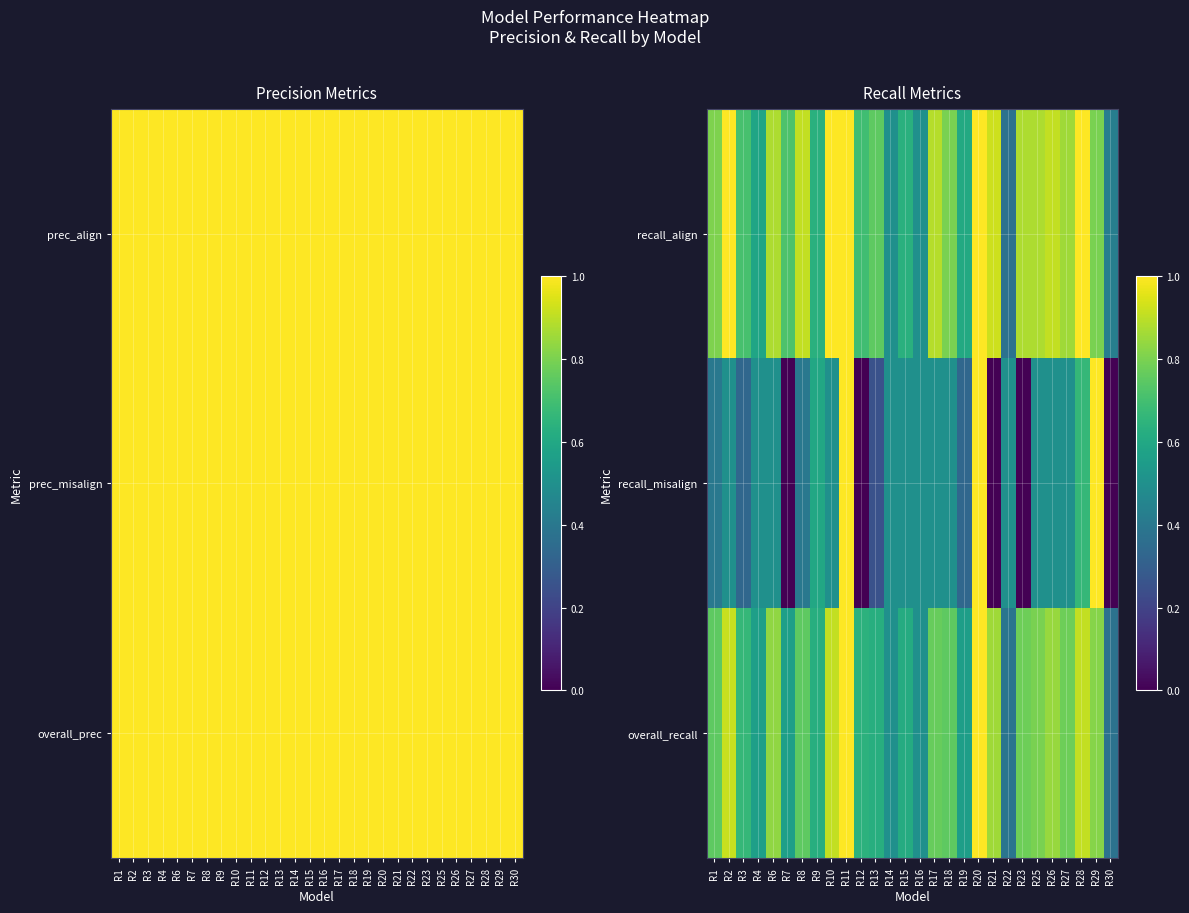

Rank the series at R26 from lowest to highest value.

recall_misalign, overall_recall, recall_align